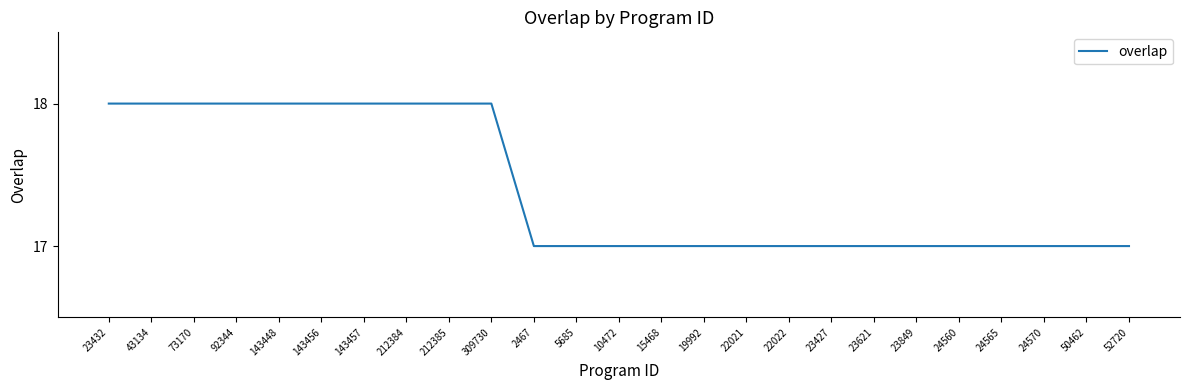

The value at 23427 is 17. True or false?

True